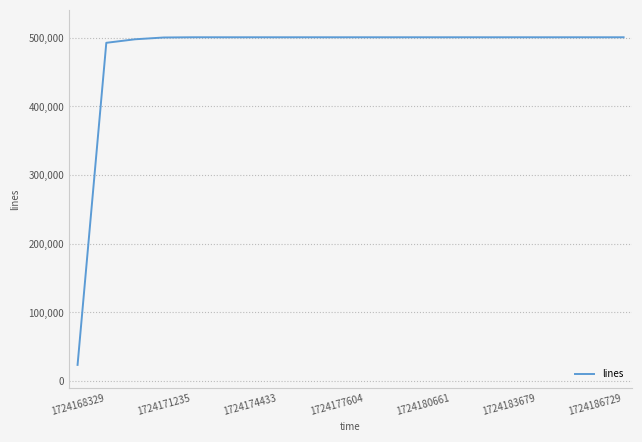

Count the number of categories in the chart.

20